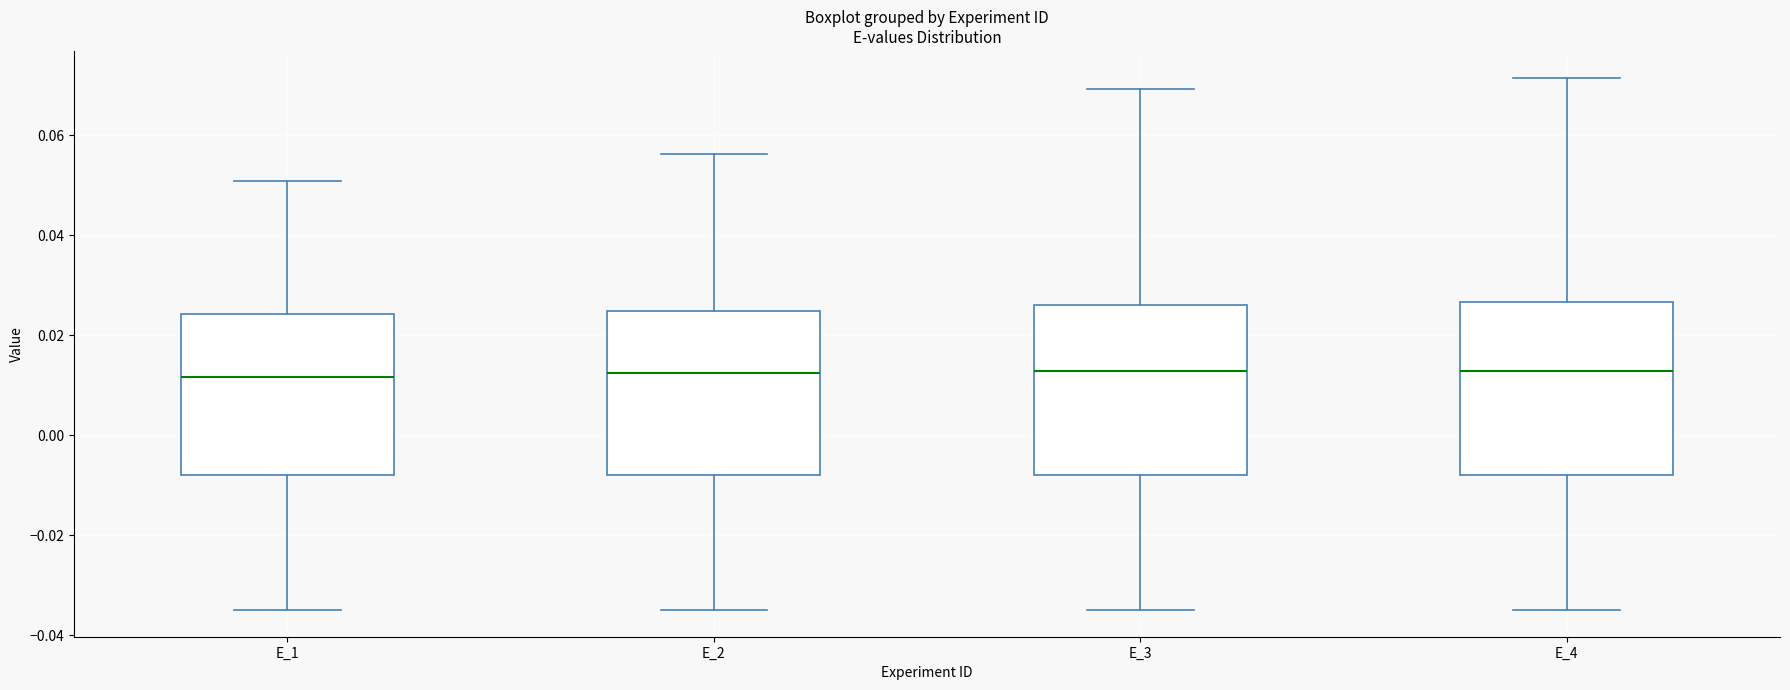

Reading left to right, read every box against the y-axis: the position of its median line, the range the box covers, and the ends of its whiskers. The values are not printed on the chart, so give them approximately, as read against the axis.

E_1: median 0.012, box -0.008 to 0.024, whiskers -0.034 to 0.050
E_2: median 0.012, box -0.008 to 0.024, whiskers -0.034 to 0.056
E_3: median 0.012, box -0.008 to 0.026, whiskers -0.034 to 0.070
E_4: median 0.012, box -0.008 to 0.026, whiskers -0.034 to 0.072